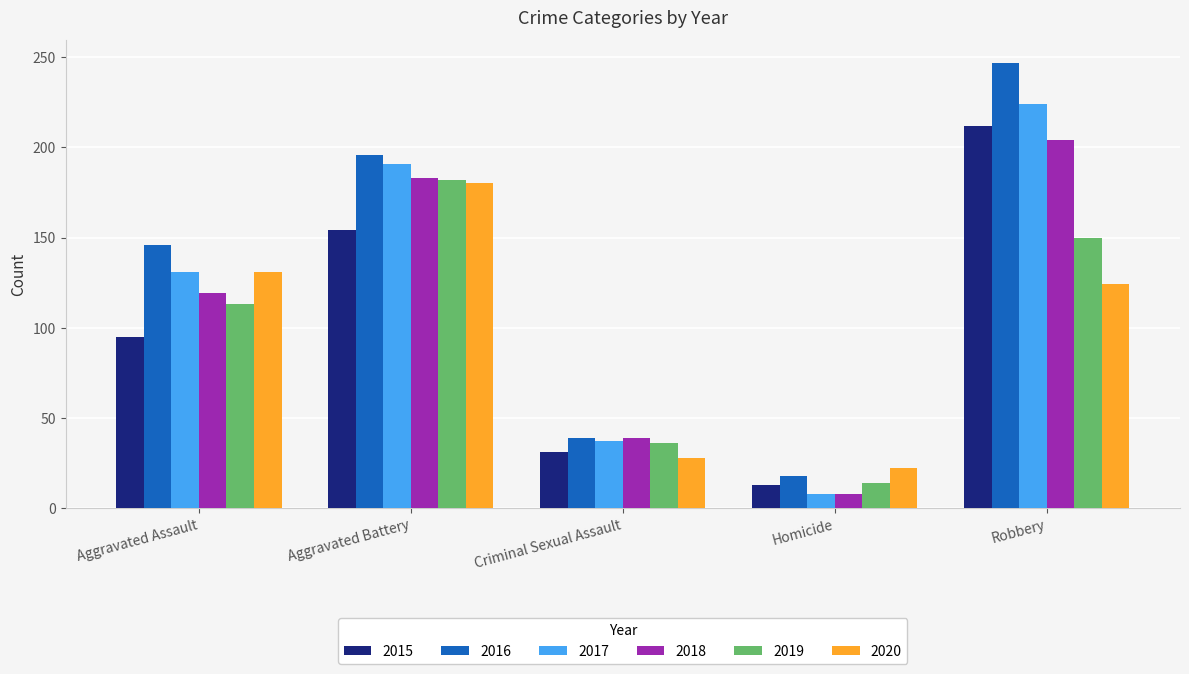

How many data points does each series have?

5